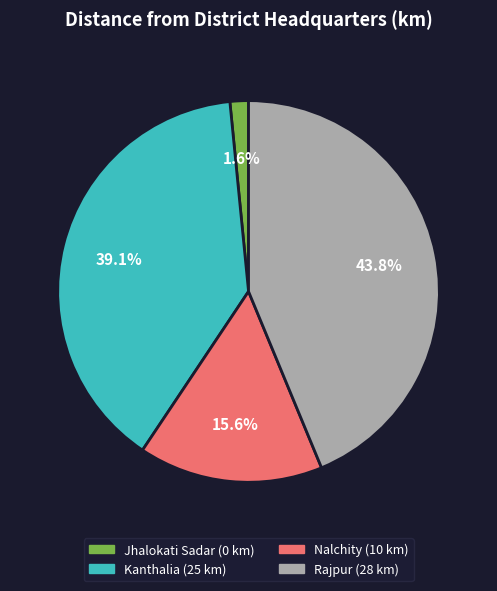

The Rajpur slice represents 32% of the pie. True or false?

False